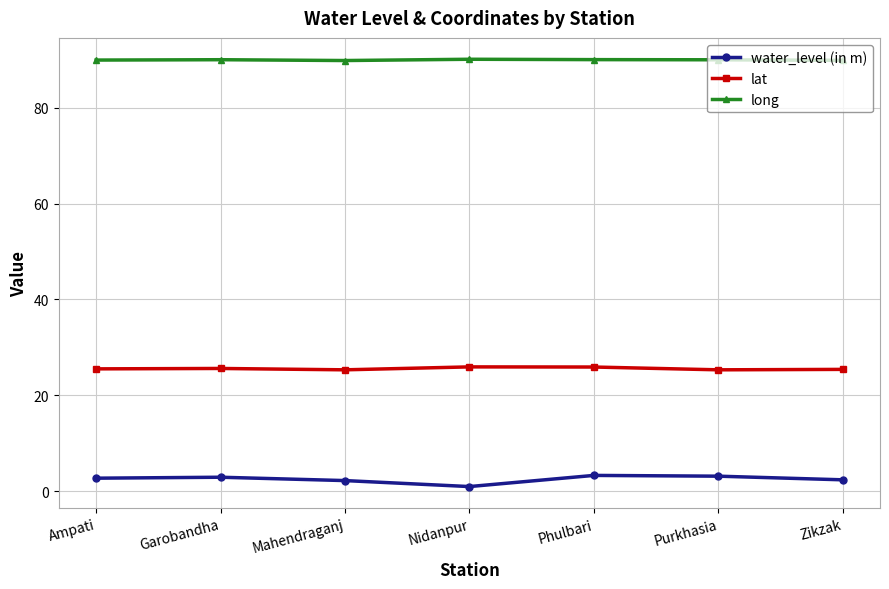

What is the spread (max minus min) of values at Ampati?

87.3